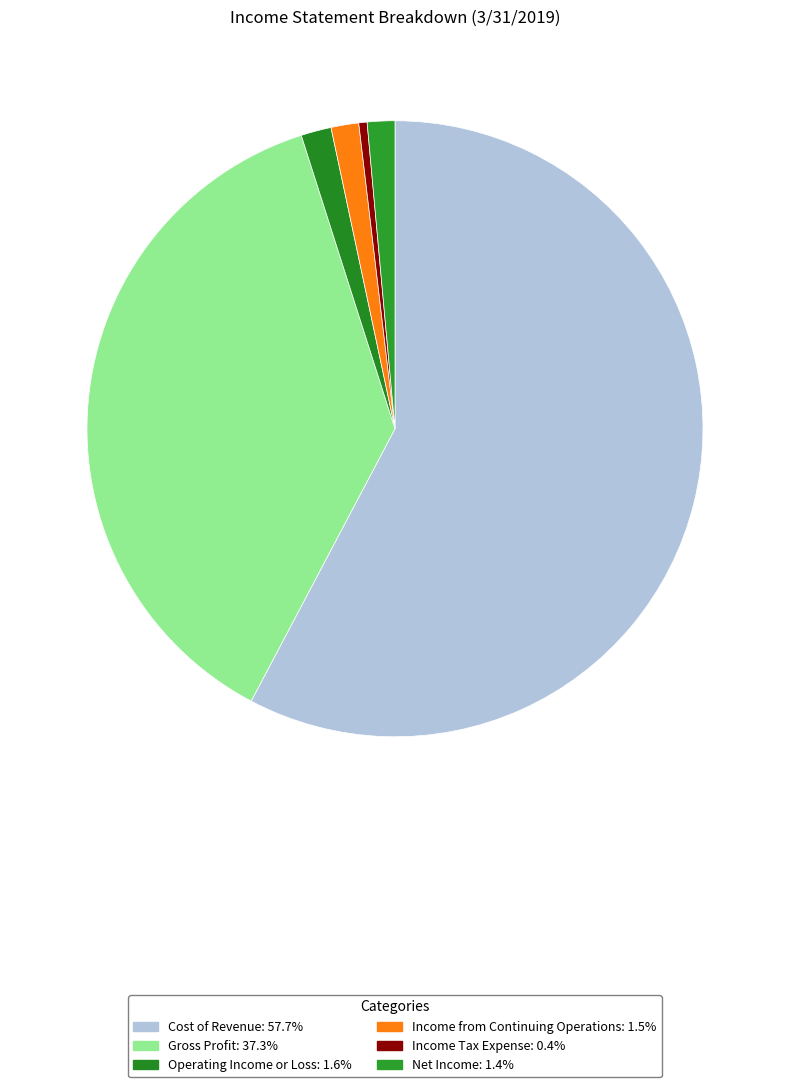

Which slice is the largest?

Cost of Revenue